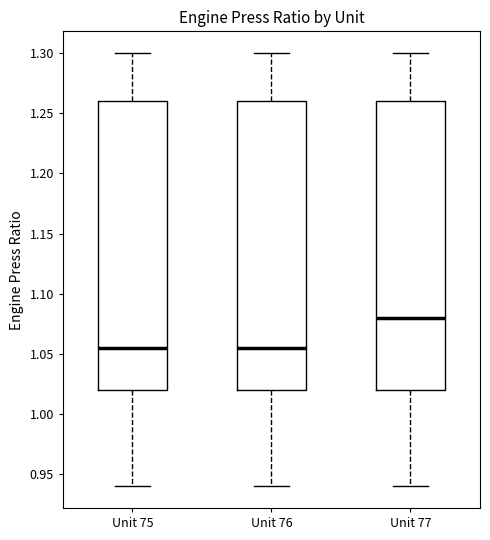

Where does the upper whisker of the box for Unit 75 end on the y-axis? The values are not printed on the chart, so give them approximately, as read against the axis.

1.300